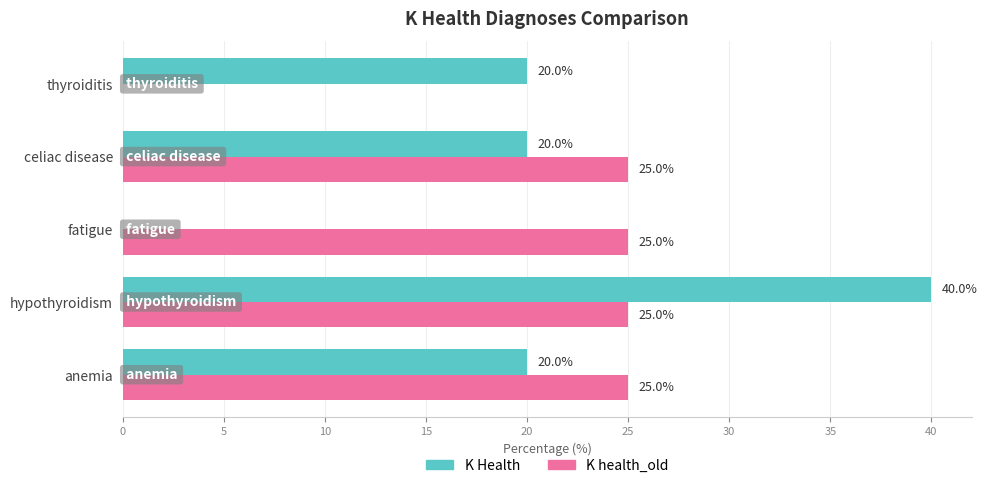

What are all the series names shown in the legend?

K Health, K health_old